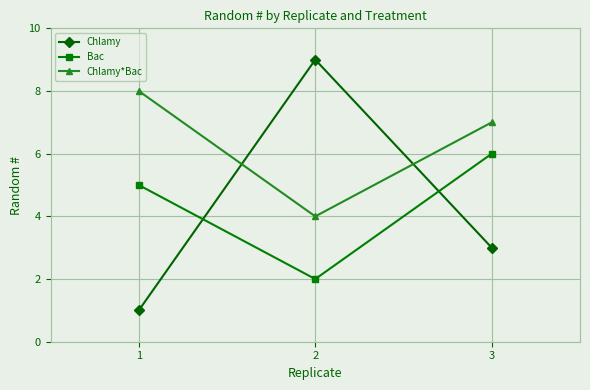

How many lines are shown in the chart?

3